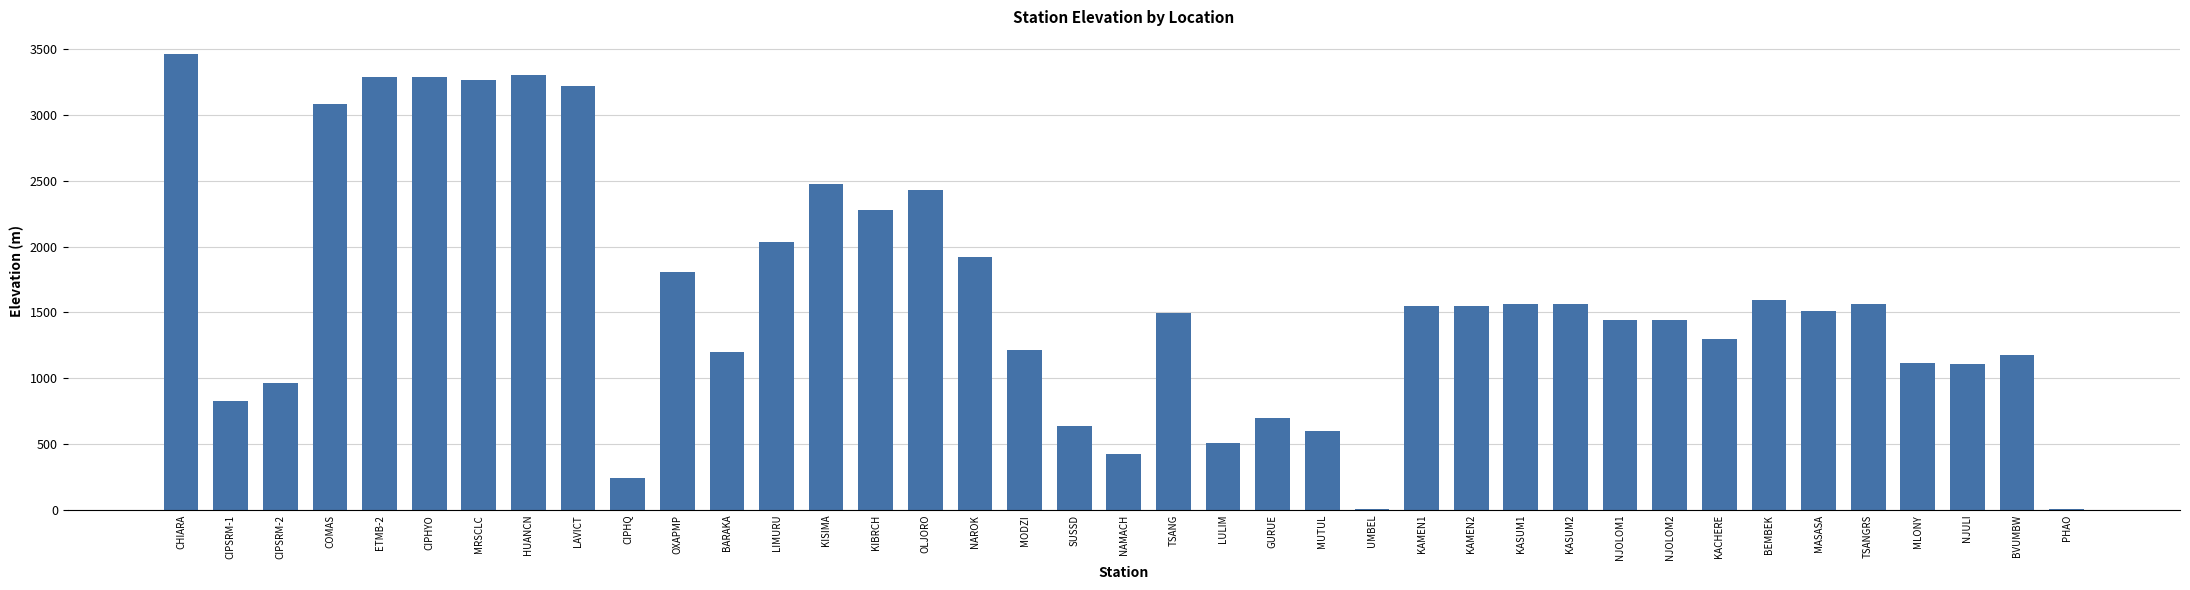

Which label corresponds to the largest value in the chart?

CHIARA